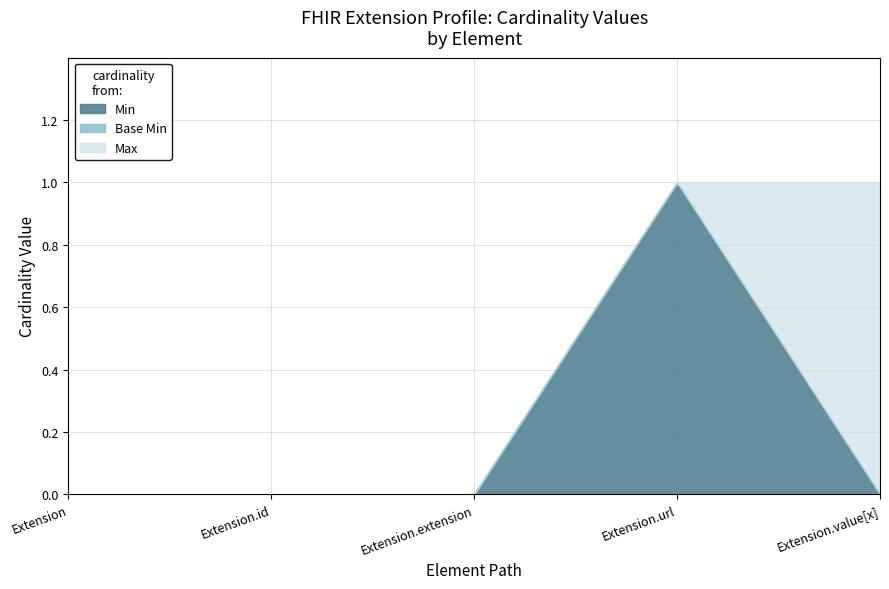

What is the label of the 3rd point from the right?

Extension.extension